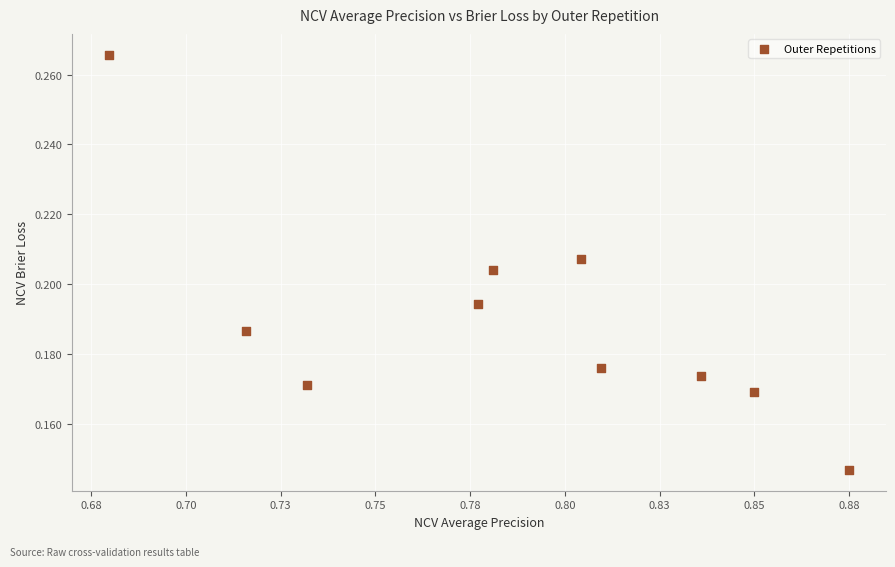

What is the average X value?

0.8